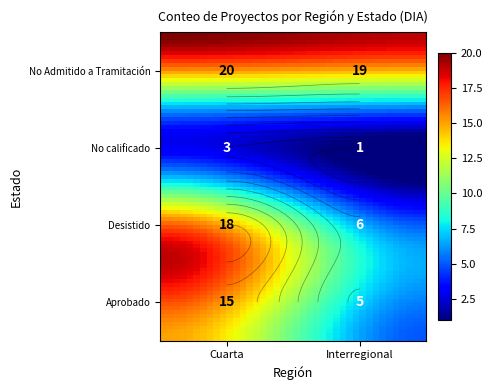

The Cuarta series shows 5 at No calificado. True or false?

False